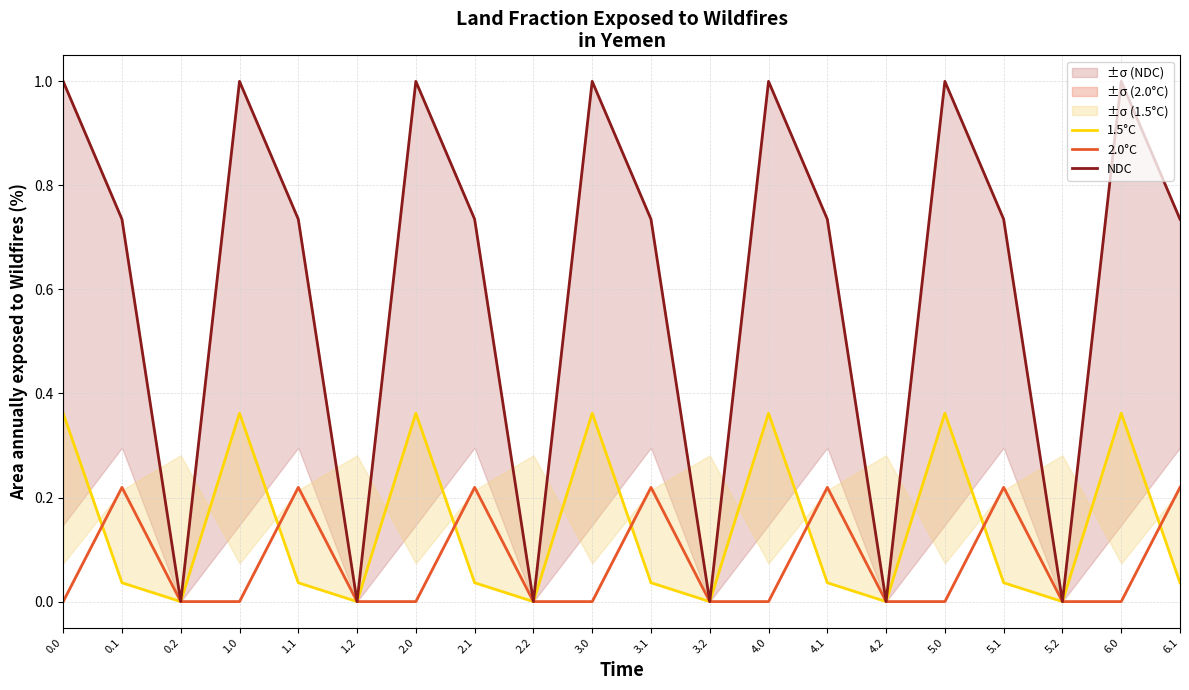

Reading left to right, list all the values displayed in this chart.

1.5°C: 0.4	0.0	0.0	0.4	0.0	0.0	0.4	0.0	0.0	0.4	0.0	0.0	0.4	0.0	0.0	0.4	0.0	0.0	0.4	0.0
2.0°C: 0.0	0.2	0.0	0.0	0.2	0.0	0.0	0.2	0.0	0.0	0.2	0.0	0.0	0.2	0.0	0.0	0.2	0.0	0.0	0.2
NDC: 1.0	0.7	0.0	1.0	0.7	0.0	1.0	0.7	0.0	1.0	0.7	0.0	1.0	0.7	0.0	1.0	0.7	0.0	1.0	0.7